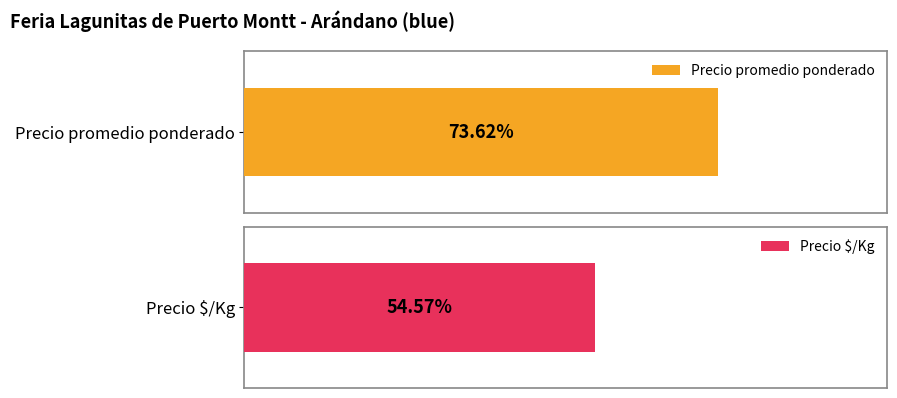

The value of Precio promedio ponderado at 100 is 9436. True or false?

False